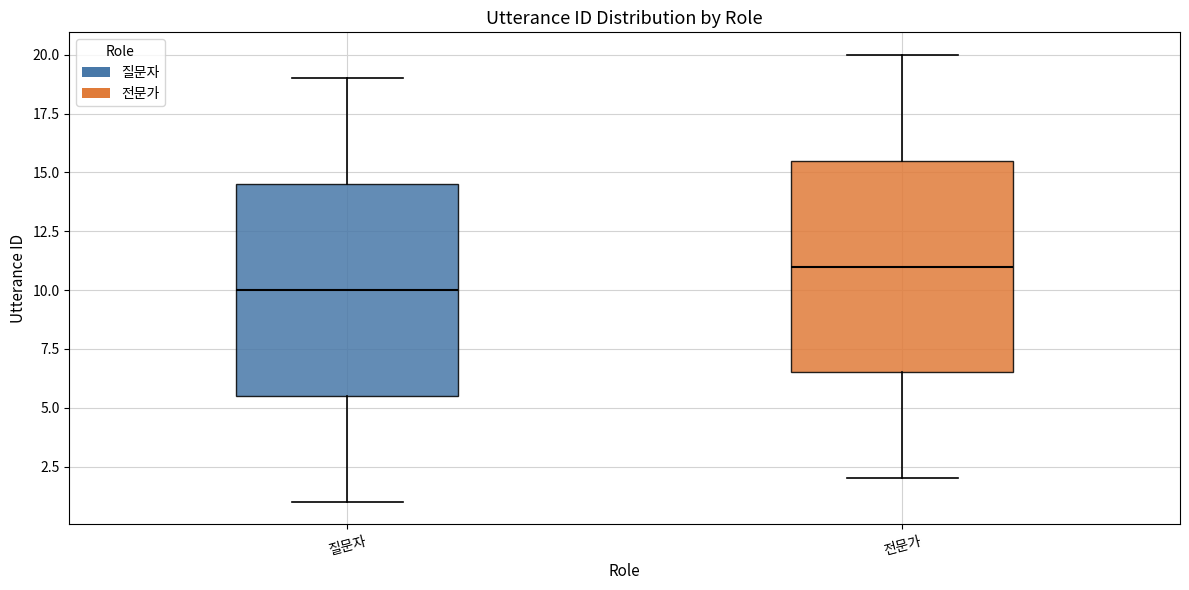

Reading left to right, transcribe this box plot: for each box, give where its median line is, the range the box spans, and where its two whiskers end, as read against the y-axis. The values are not printed on the chart, so give them approximately, as read against the axis.

질문자: median 10.0, box 5.5 to 14.5, whiskers 1.0 to 19.0
전문가: median 11.0, box 6.5 to 15.5, whiskers 2.0 to 20.0